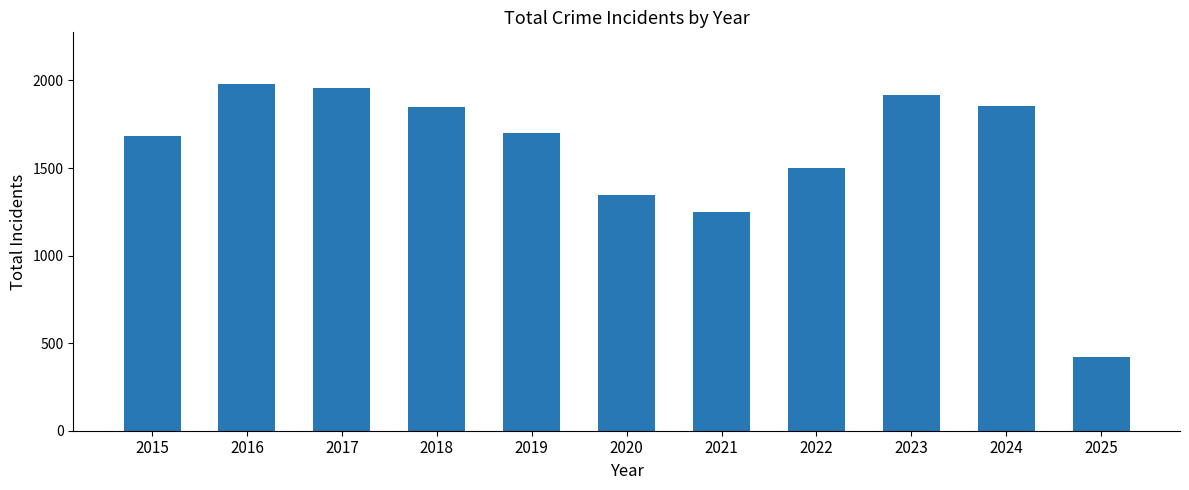

What is the value of the 5th bar from the left?

1702